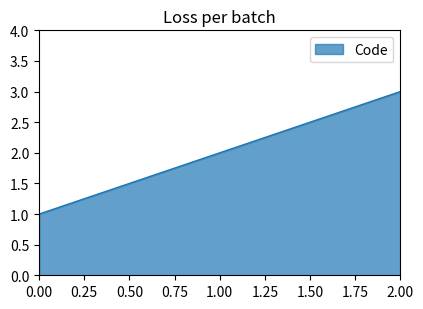

How many lines are shown in the chart?

1